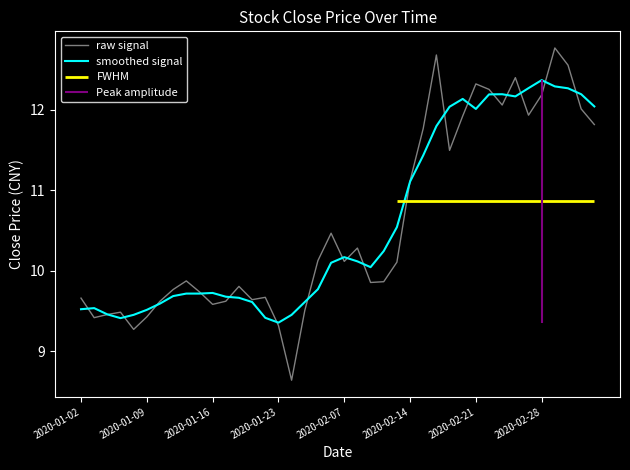

The smoothed signal series shows 5.6 at 2020-01-09. True or false?

False